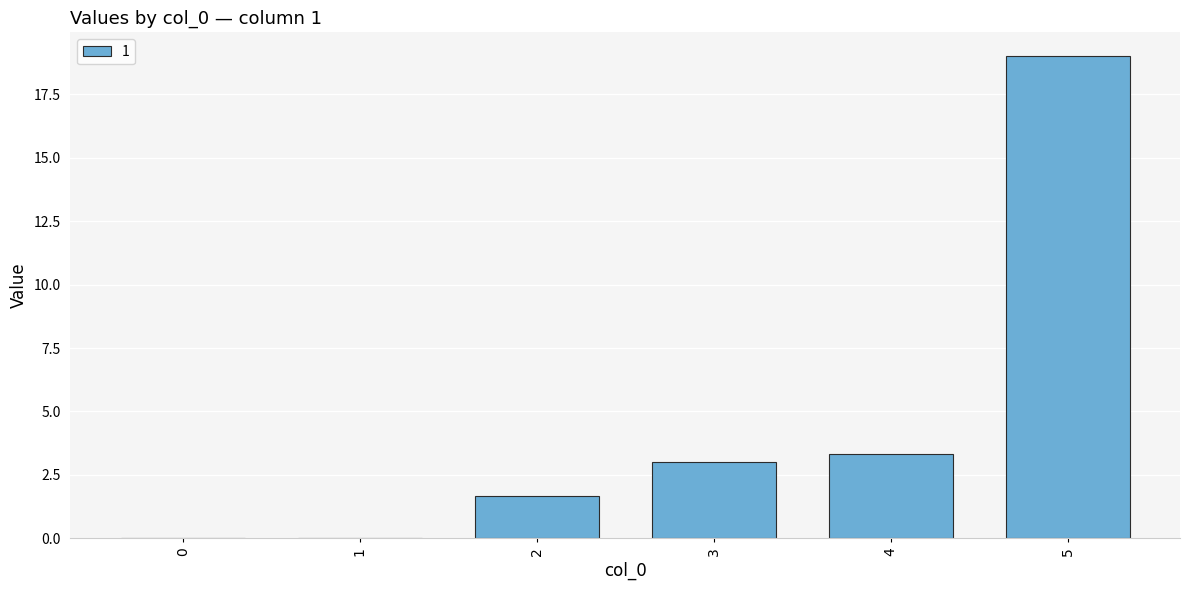

Which label corresponds to the largest value in the chart?

5